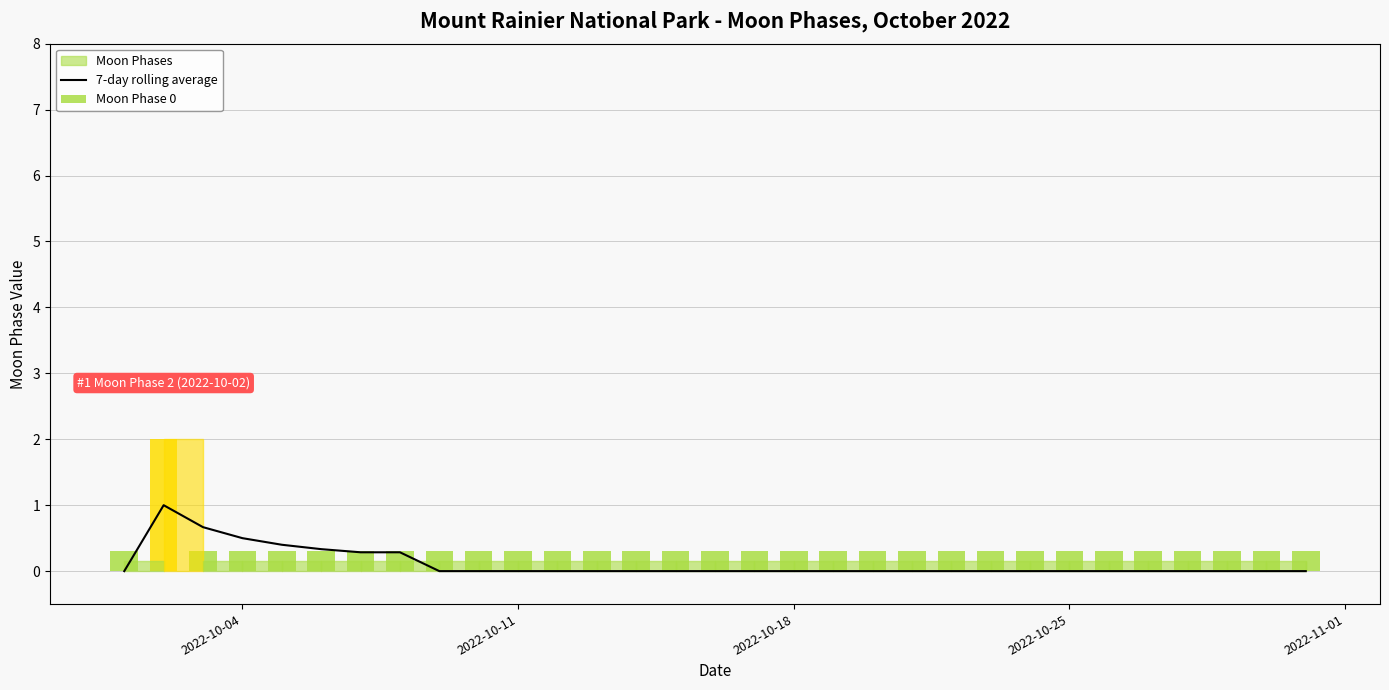

What is the difference between the maximum and second lowest values?

1.0